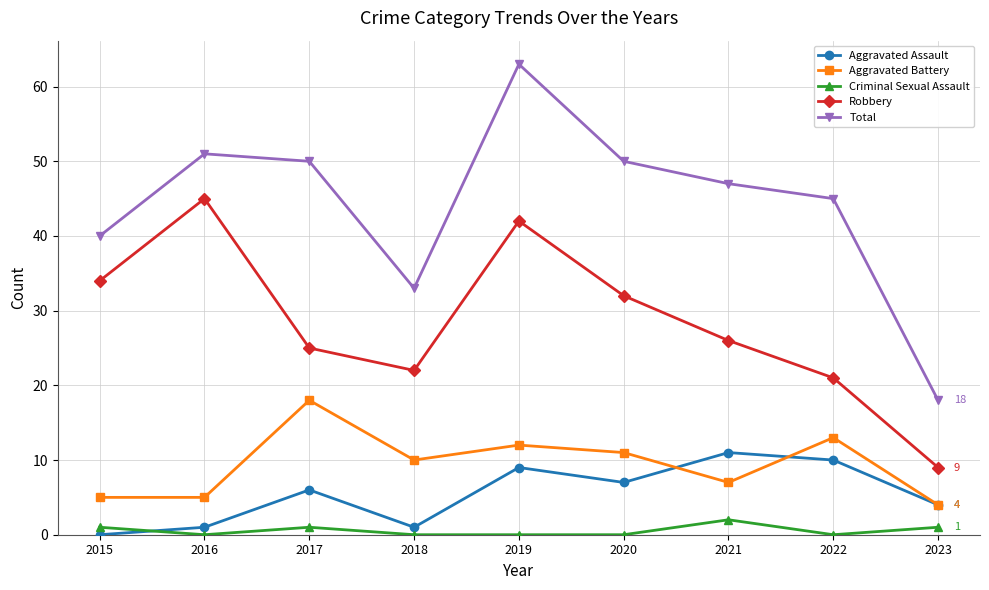

Rank the series at 2022 from lowest to highest value.

Criminal Sexual Assault, Aggravated Assault, Aggravated Battery, Robbery, Total